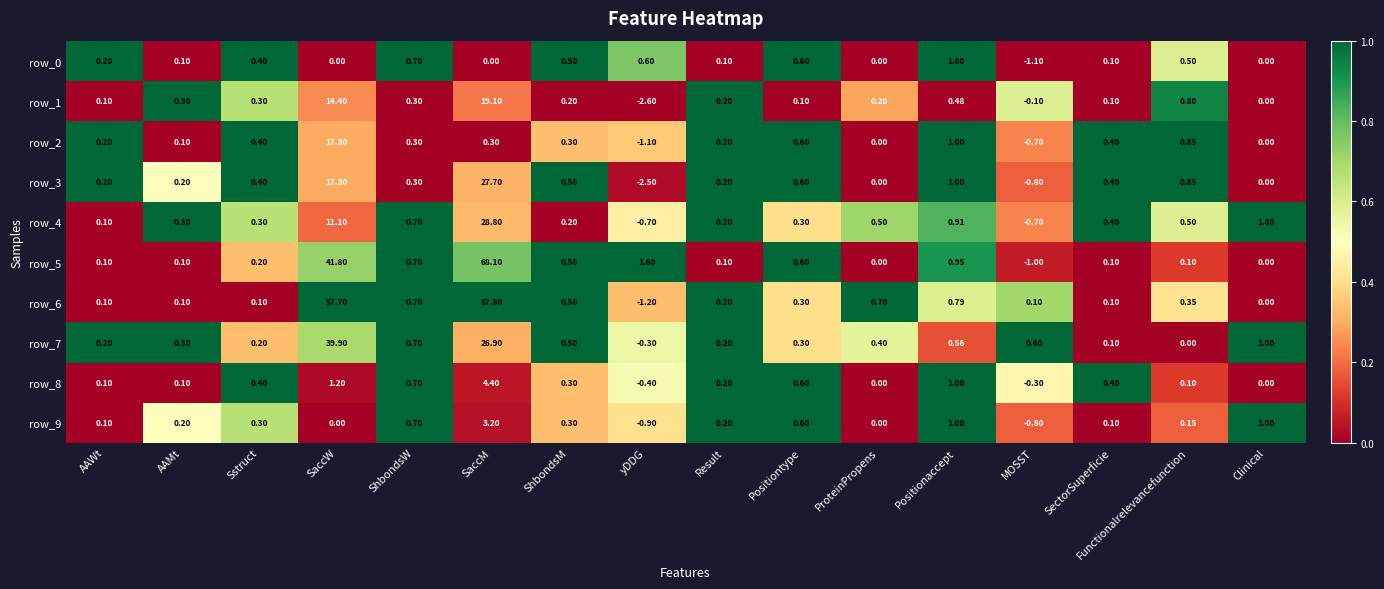

Is the value of row_3 at SaccW greater than the value of row_8 at SaccW?

Yes